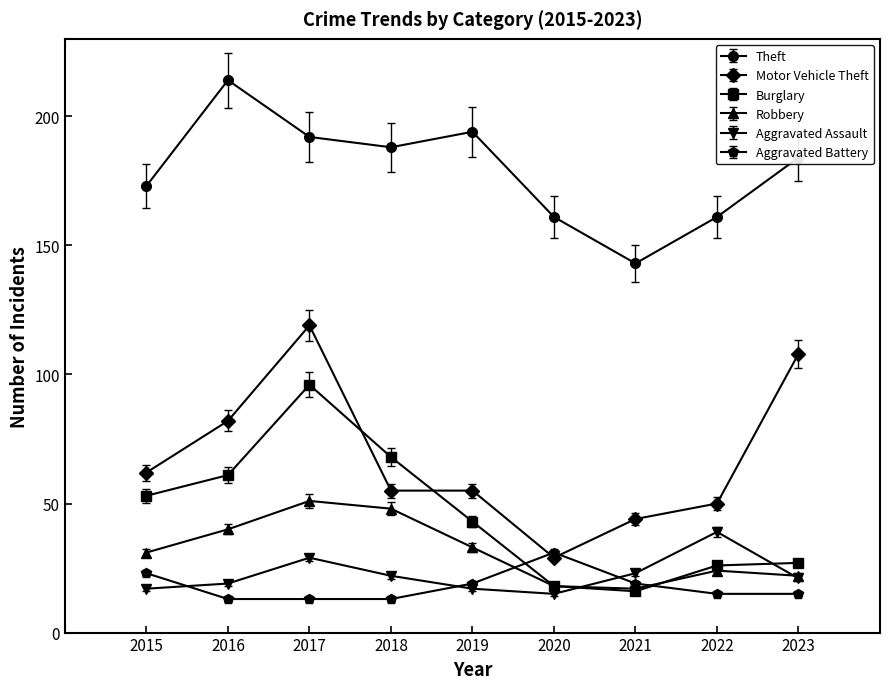

True or false: Theft has a value of 188 at 2018.

True